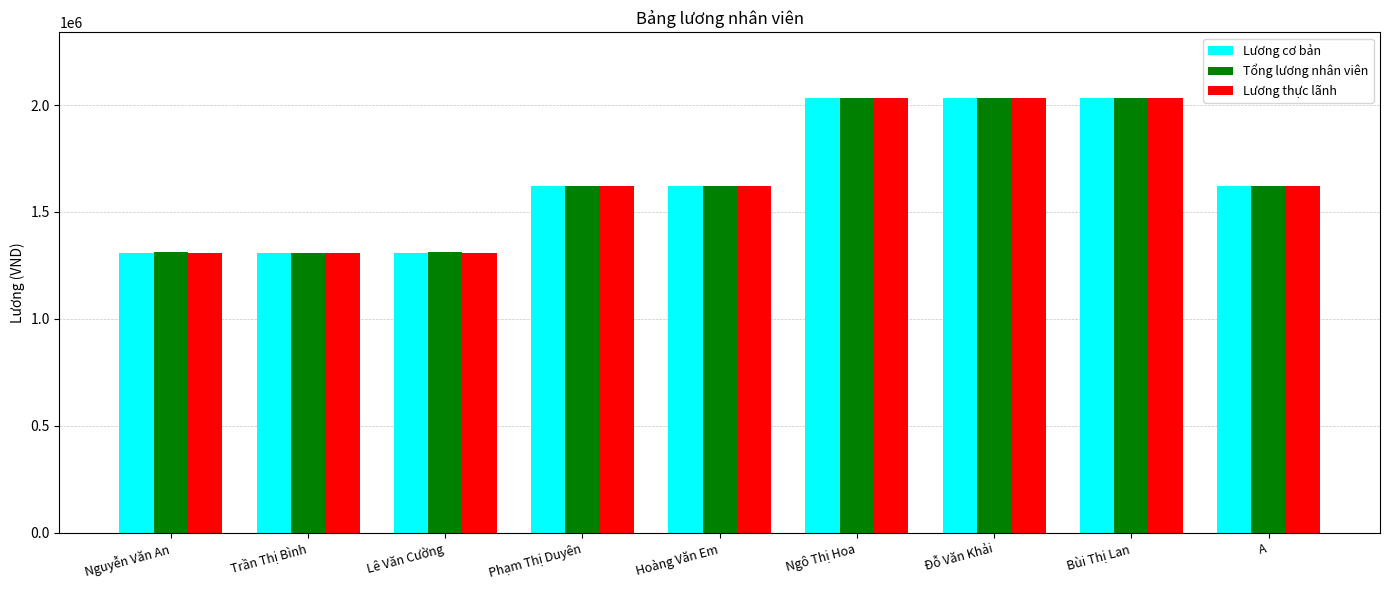

What is the difference between the maximum and second lowest values in the Tổng lương nhân viên series?

724346.3